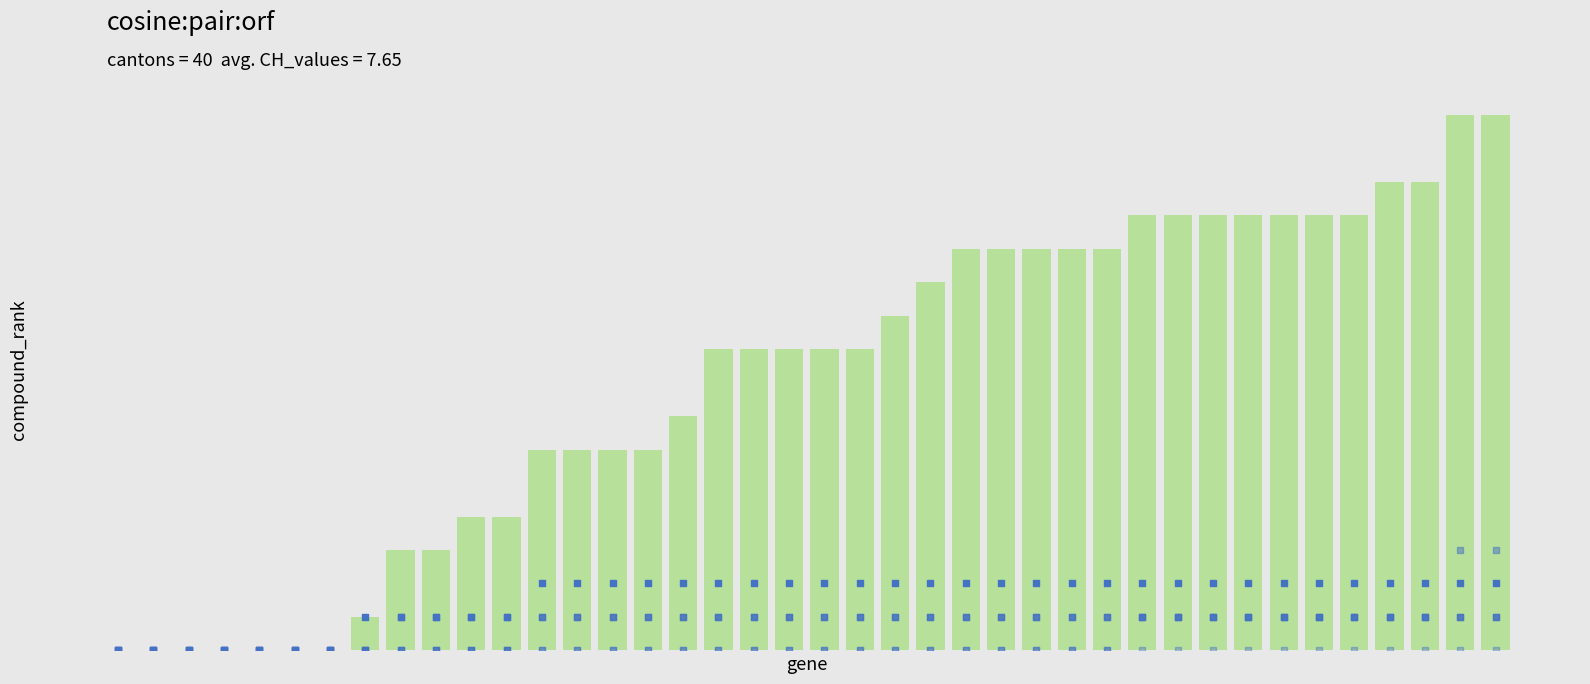

Which series reaches the minimum Y coordinate?

CH